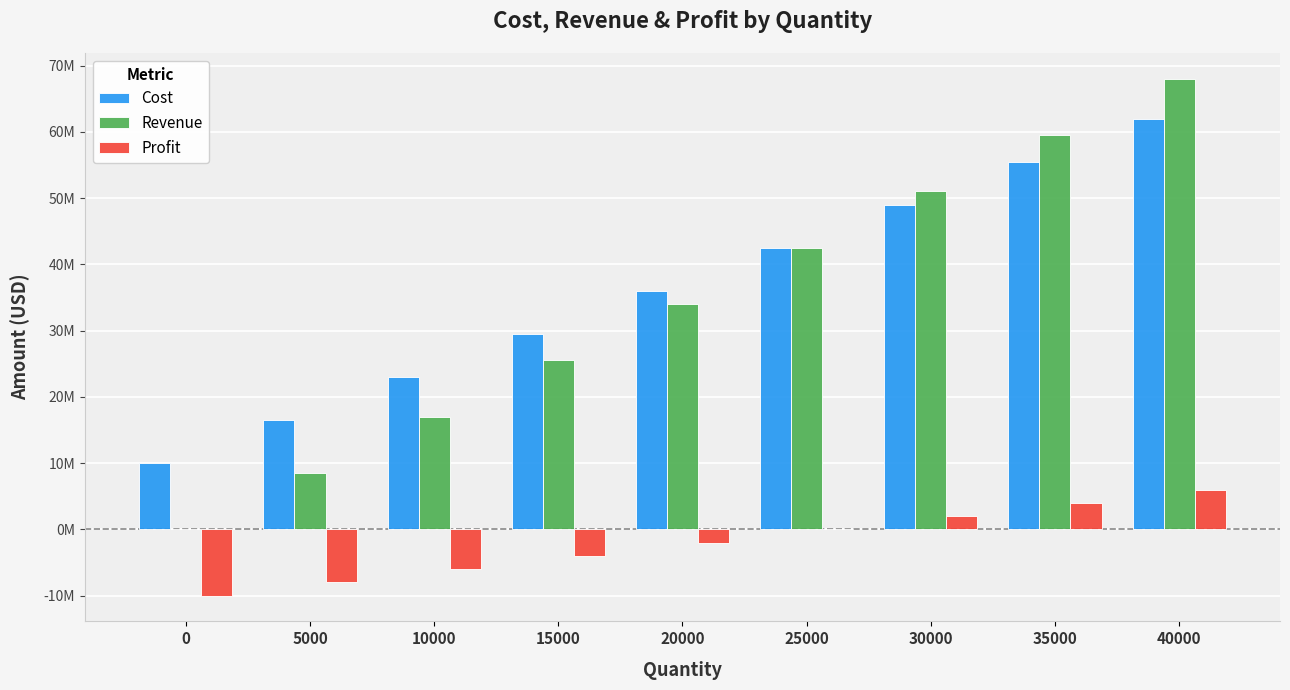

Between 35000 and 30000, which is larger?

35000